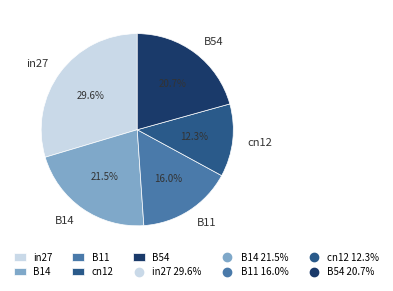

Is there a majority slice in this chart?

No